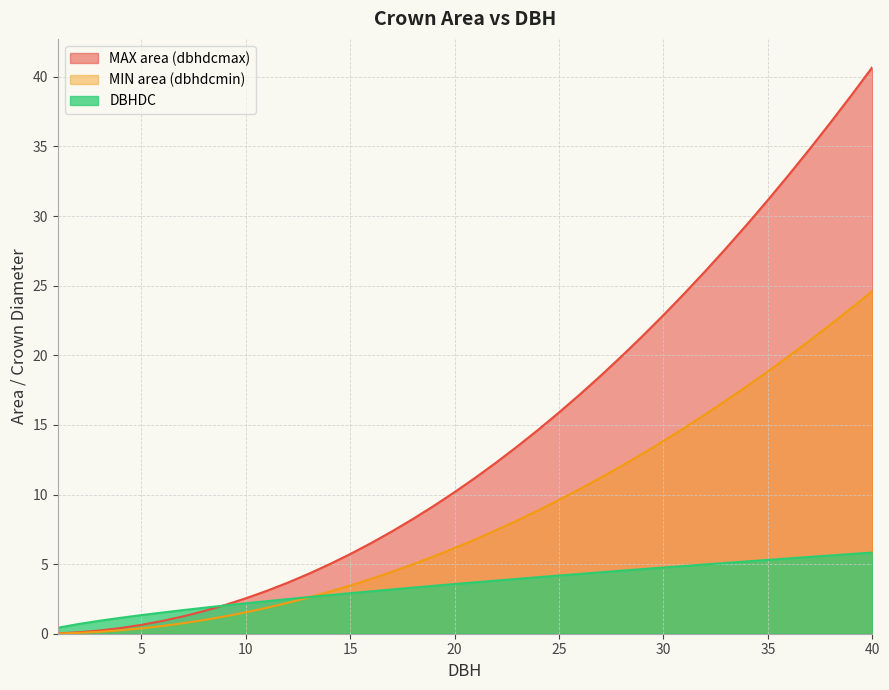

Reading left to right, list all the values displayed in this chart.

MAX area (dbhdcmax): 0.0	0.1	0.2	0.4	0.6	0.9	1.2	1.6	2.1	2.5	3.1	3.7	4.3	5.0	5.7	6.5	7.4	8.2	9.2	10.2	11.2	12.3	13.5	14.6	15.9	17.2	18.5	19.9	21.4	22.9	24.4	26.0	27.7	29.4	31.2	33.0	34.8	36.7	38.7	40.7
MIN area (dbhdcmin): 0.0	0.1	0.1	0.2	0.4	0.6	0.8	1.0	1.2	1.5	1.9	2.2	2.6	3.0	3.5	3.9	4.4	5.0	5.6	6.2	6.8	7.4	8.1	8.9	9.6	10.4	11.2	12.1	12.9	13.8	14.8	15.8	16.8	17.8	18.8	19.9	21.1	22.2	23.4	24.6
DBHDC: 0.4	0.7	0.9	1.1	1.3	1.5	1.7	1.9	2.0	2.2	2.3	2.5	2.6	2.8	2.9	3.0	3.2	3.3	3.4	3.6	3.7	3.8	3.9	4.1	4.2	4.3	4.4	4.5	4.6	4.8	4.9	5.0	5.1	5.2	5.3	5.4	5.5	5.6	5.7	5.8